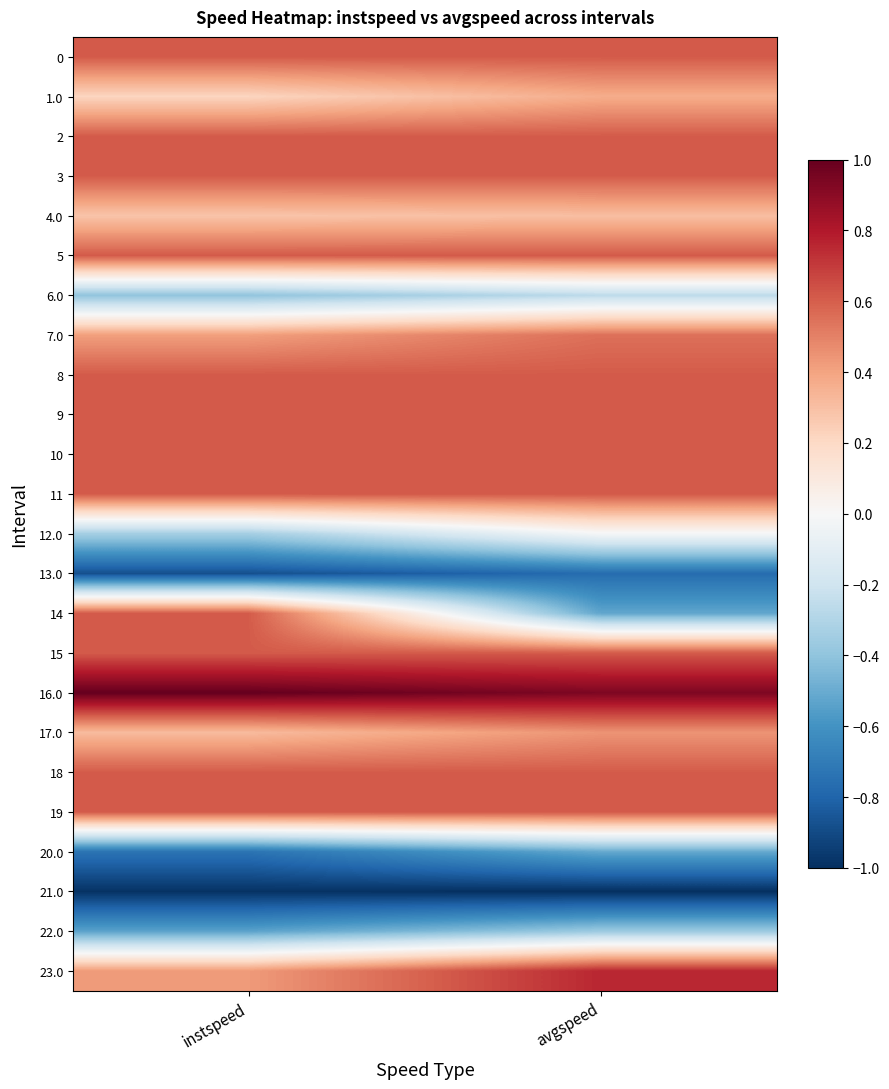

Reading left to right, what are all the values shown in this chart?

0: instspeed=0.6	avgspeed=0.6
1.0: instspeed=0.2	avgspeed=0.4
2: instspeed=0.6	avgspeed=0.6
3: instspeed=0.6	avgspeed=0.6
4.0: instspeed=0.3	avgspeed=0.3
5: instspeed=0.6	avgspeed=0.6
6.0: instspeed=-0.4	avgspeed=-0.3
7.0: instspeed=0.4	avgspeed=0.6
8: instspeed=0.6	avgspeed=0.6
9: instspeed=0.6	avgspeed=0.6
10: instspeed=0.6	avgspeed=0.6
11: instspeed=0.6	avgspeed=0.6
12.0: instspeed=-0.3	avgspeed=-0.0
13.0: instspeed=-0.9	avgspeed=-0.8
14: instspeed=0.6	avgspeed=-0.5
15: instspeed=0.6	avgspeed=0.6
16.0: instspeed=1.0	avgspeed=0.9
17.0: instspeed=0.3	avgspeed=0.4
18: instspeed=0.6	avgspeed=0.6
19: instspeed=0.6	avgspeed=0.6
20.0: instspeed=-0.7	avgspeed=-0.5
21.0: instspeed=-1.0	avgspeed=-1.0
22.0: instspeed=-0.5	avgspeed=-0.4
23.0: instspeed=0.4	avgspeed=0.8